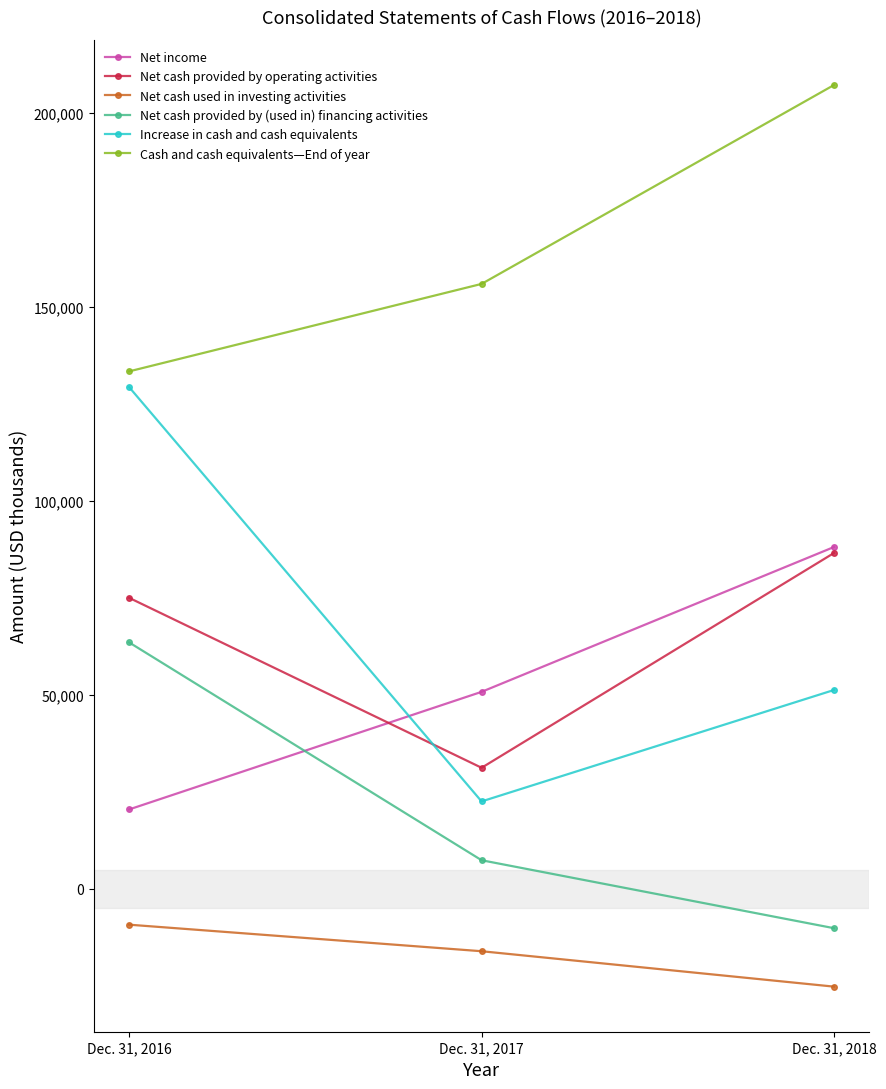

What is the difference between the Net cash used in investing activities values at Dec. 31, 2016 and Dec. 31, 2018?

15970